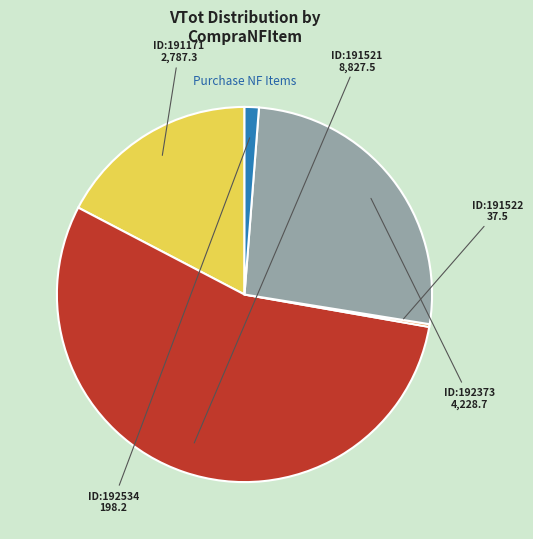

How many segments does this pie chart have?

5